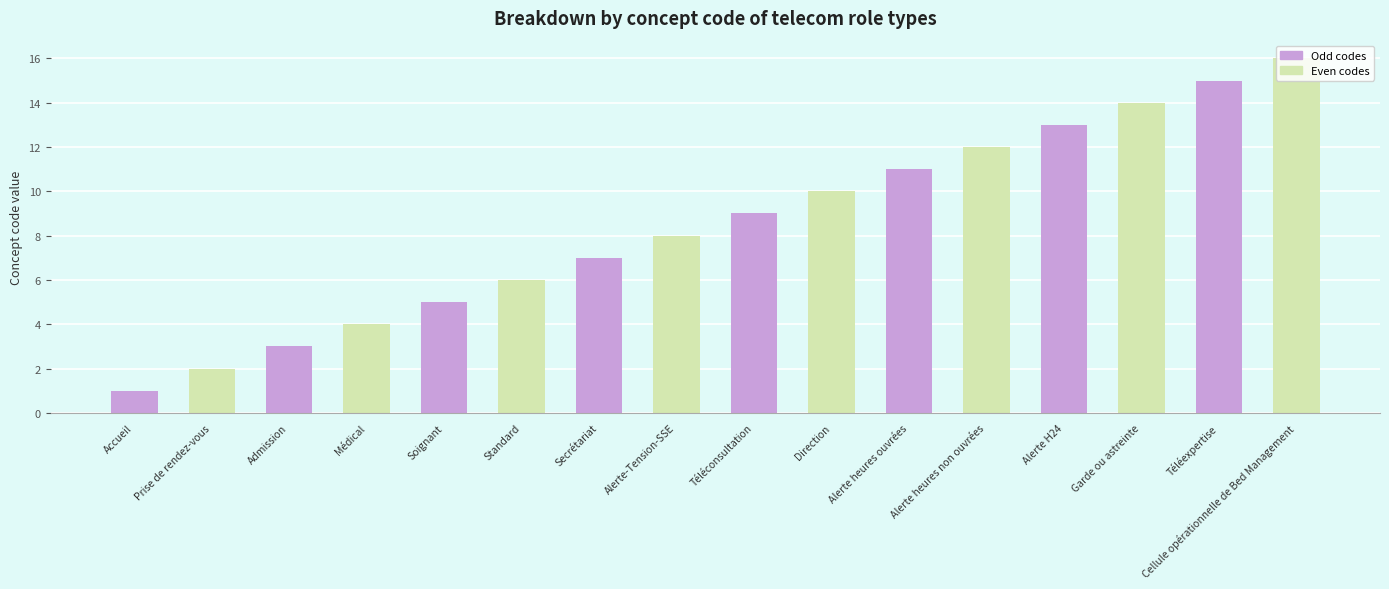

At how many categories does at least one series exceed 3?

7